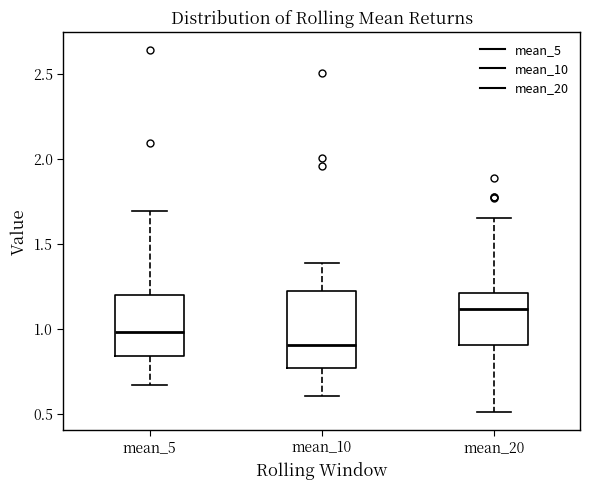

Reading left to right, transcribe this box plot: for each box, give where its median line is, the range the box spans, and where its two whiskers end, as read against the y-axis. The values are not printed on the chart, so give them approximately, as read against the axis.

mean_5: median 1.00, box 0.85 to 1.20, whiskers 0.65 to 1.70
mean_10: median 0.90, box 0.75 to 1.25, whiskers 0.60 to 1.40
mean_20: median 1.10, box 0.90 to 1.20, whiskers 0.50 to 1.65